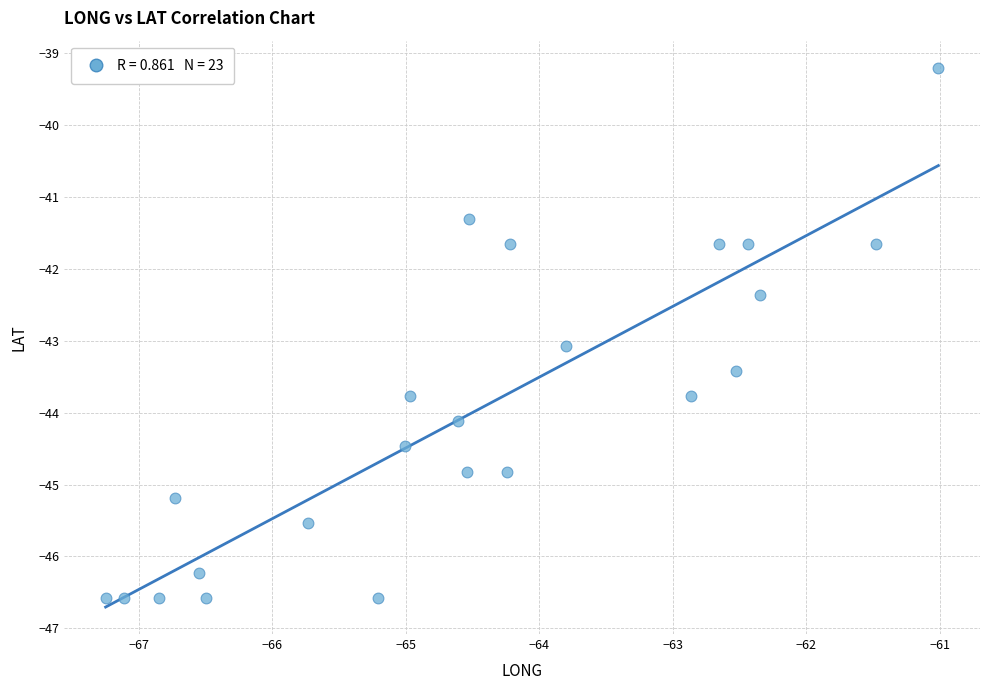

What is the range of X values (max minus min)?

6.2